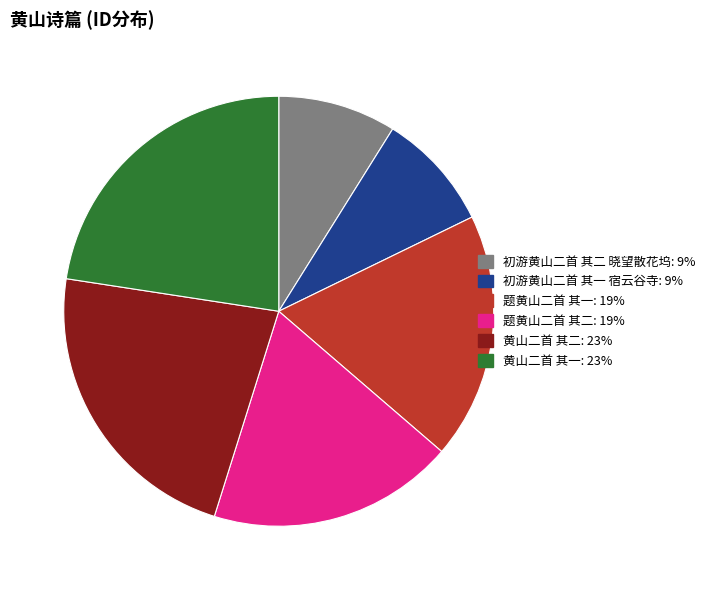

The 题黄山二首 其一 slice represents 19% of the pie. True or false?

True